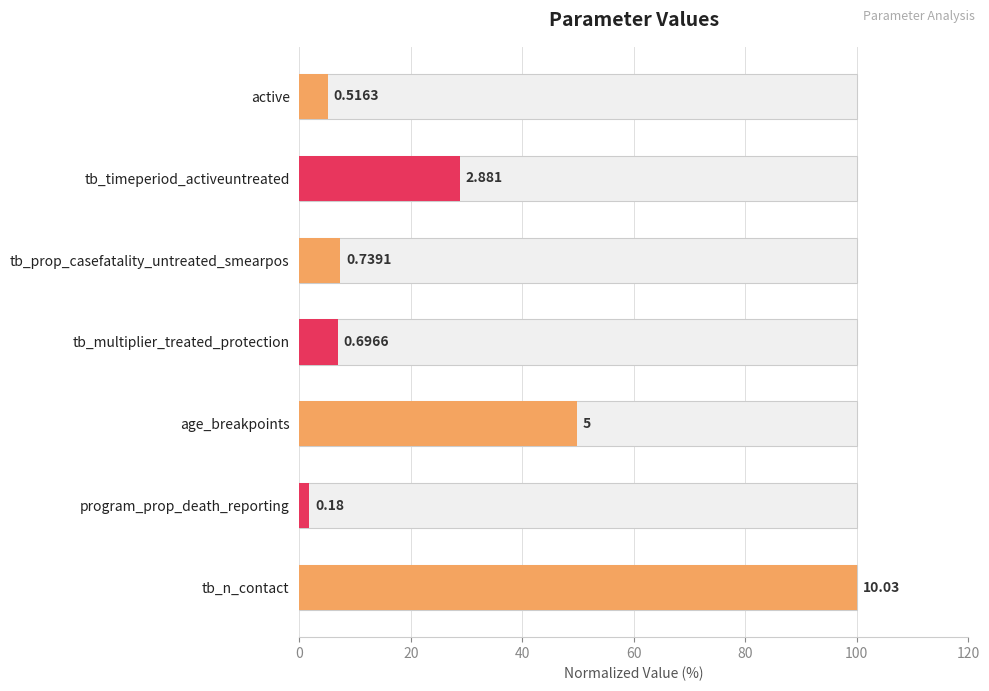

What is the sum of all values?

199.9